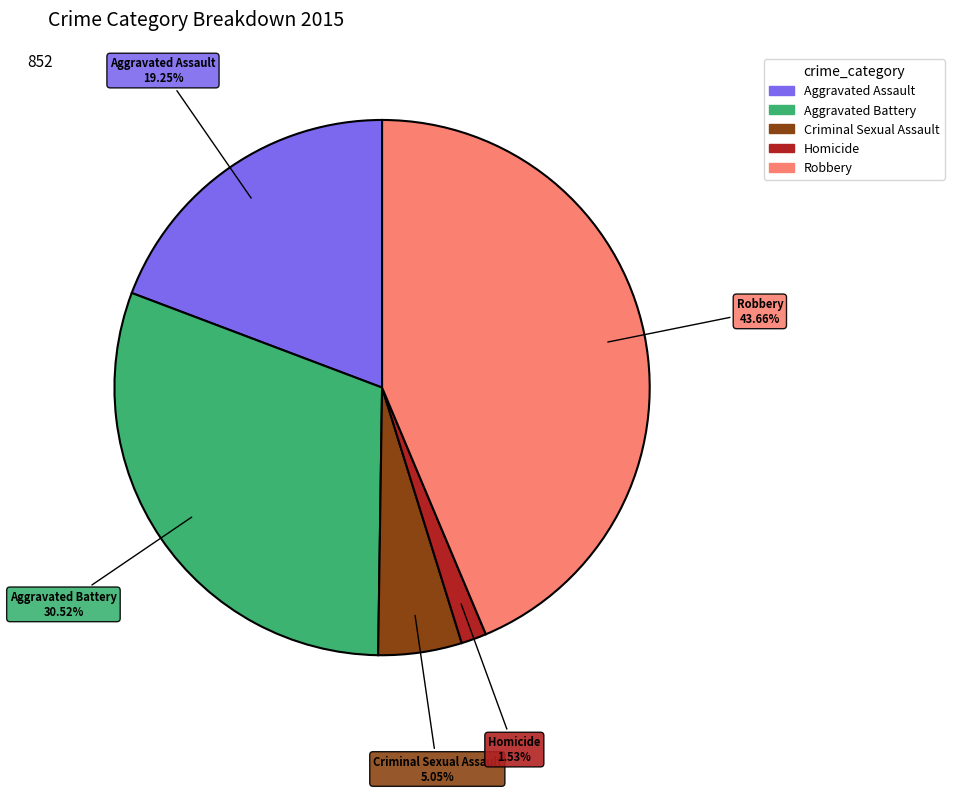

What percentage is NOT represented by Criminal Sexual Assault?

95.0%